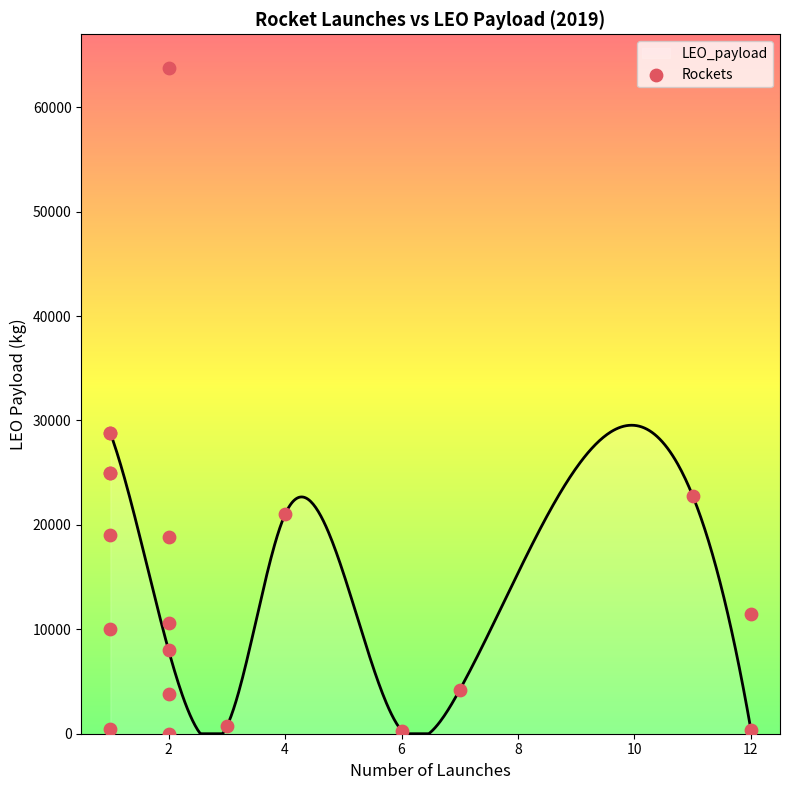

What is the change in value from 0 to 9?

-24940